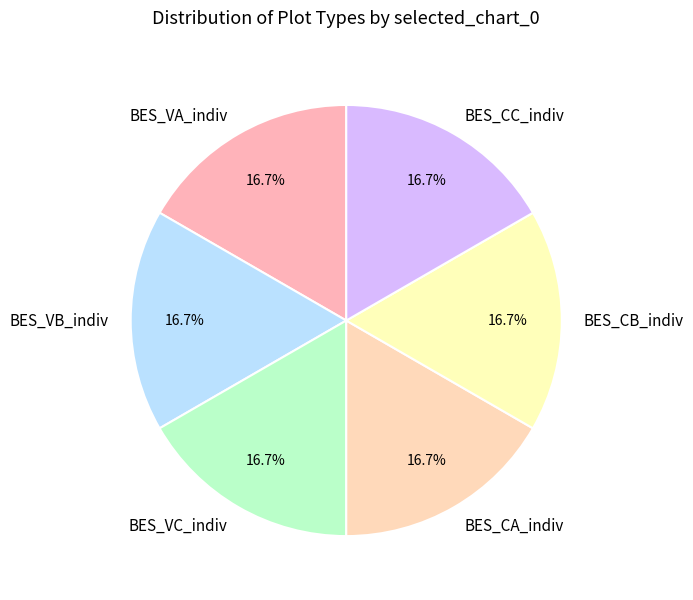

Combined, do BES_VA_indiv and BES_CA_indiv account for over 50%?

No